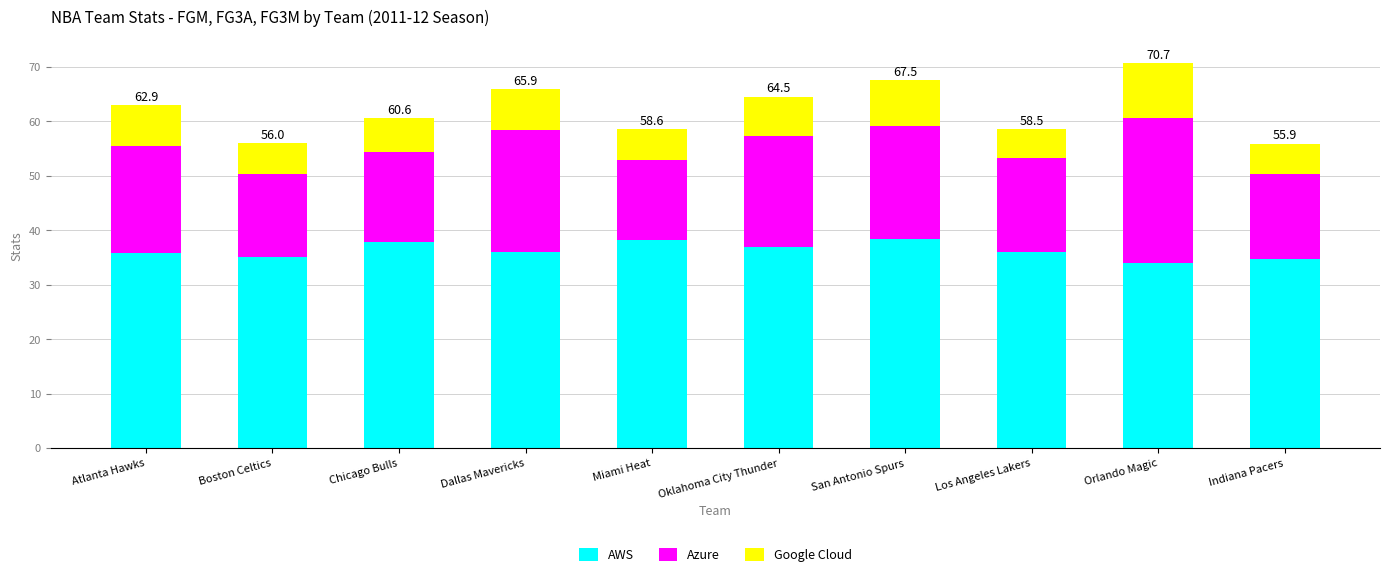

Read the AWS value at San Antonio Spurs.

38.4